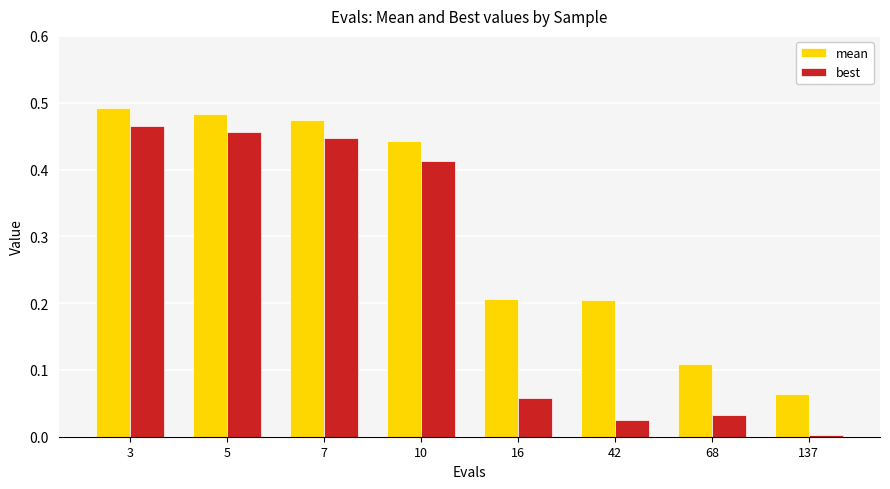

List the series in order of their overall mean, lowest first.

best, mean